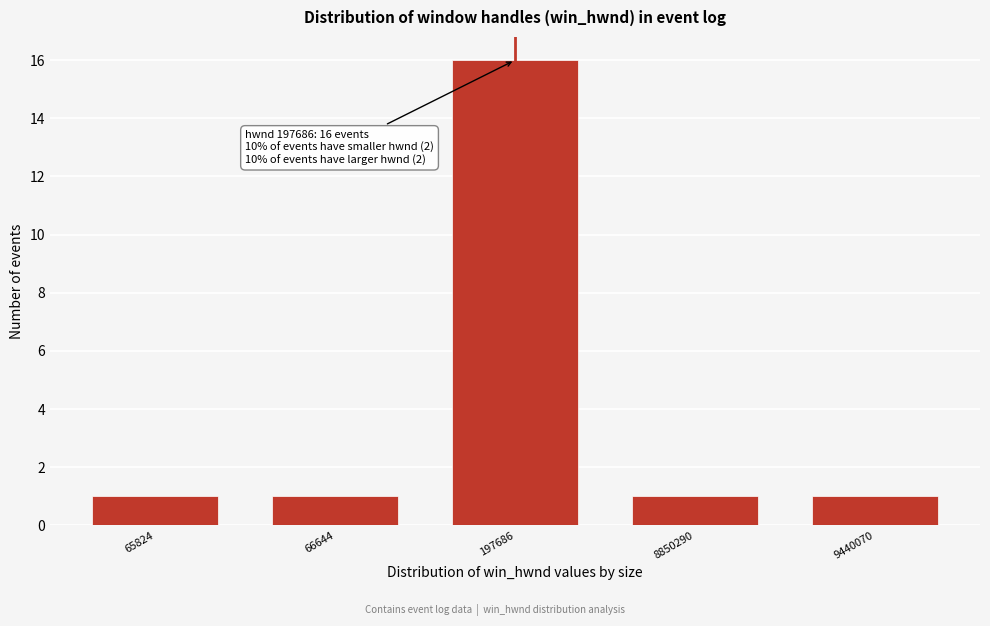

Reading left to right, transcribe all the data shown in this chart.

1	1	16	1	1